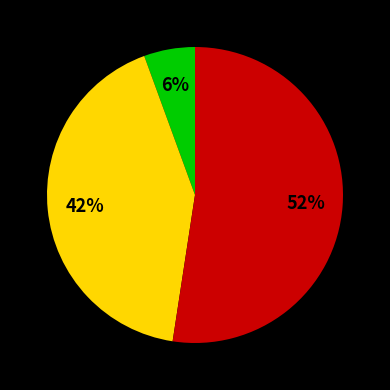

To the nearest percent, what is the average slice percentage?

33%